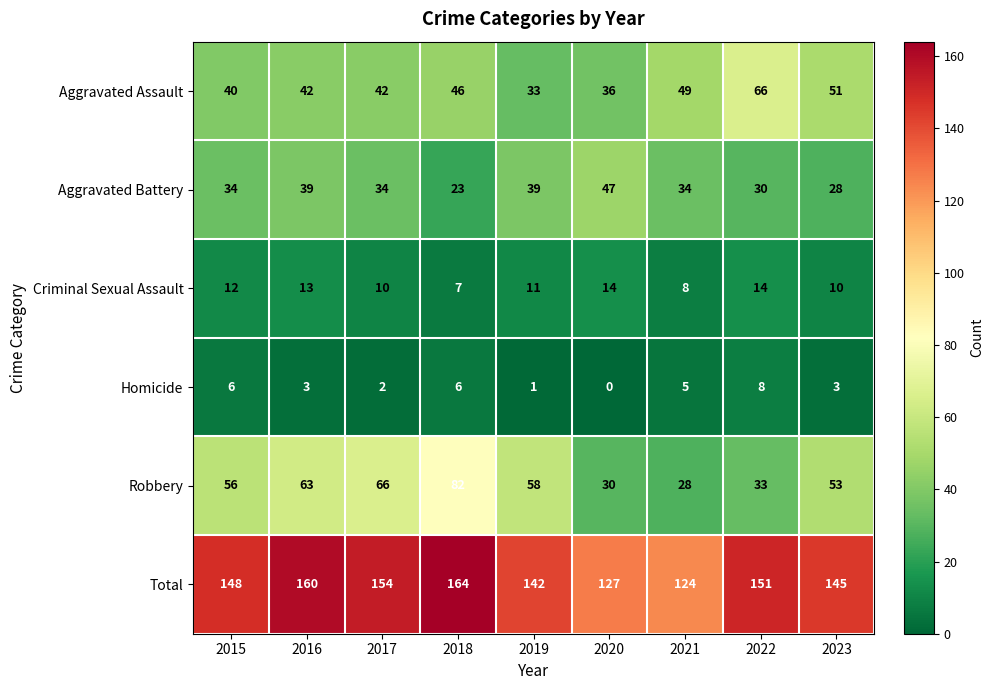

Which series changed the most between 2015 and 2021?

Robbery